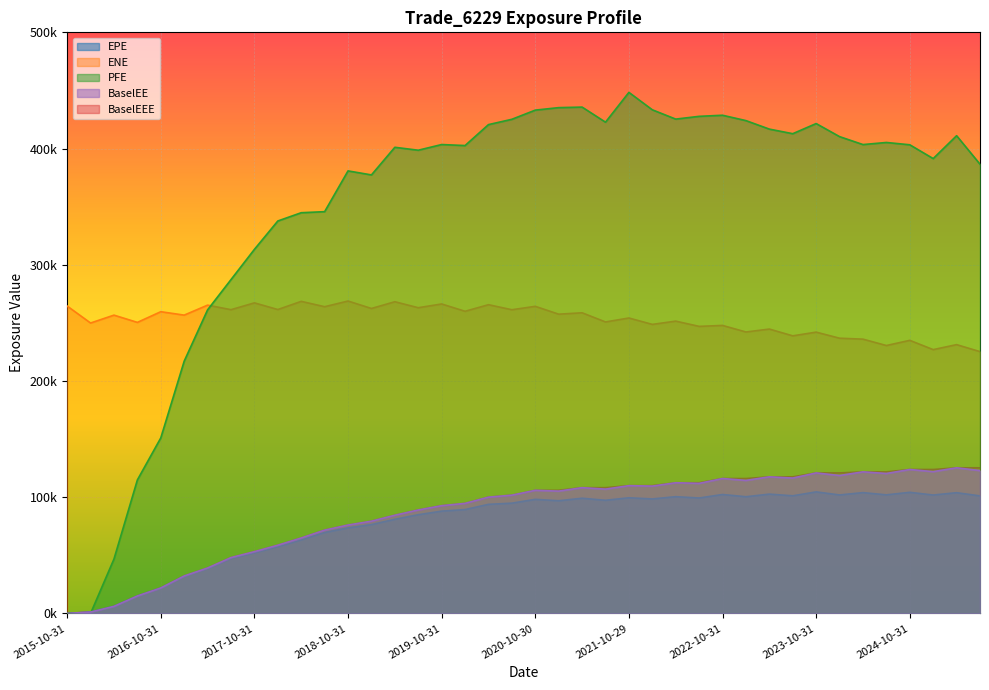

How many categories are shown in the chart?

40